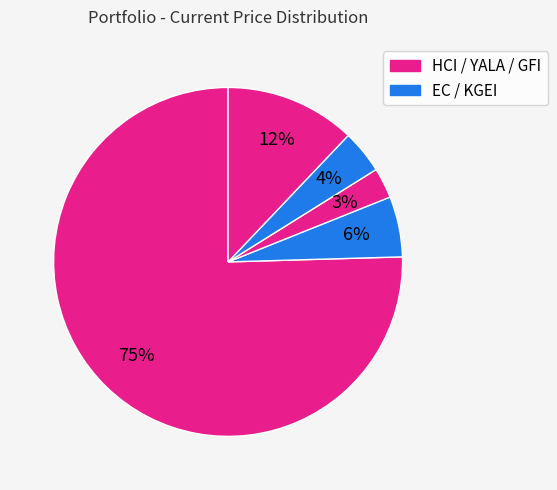

Rank the categories by value from highest to lowest.

HCI, GFI, EC, KGEI, YALA